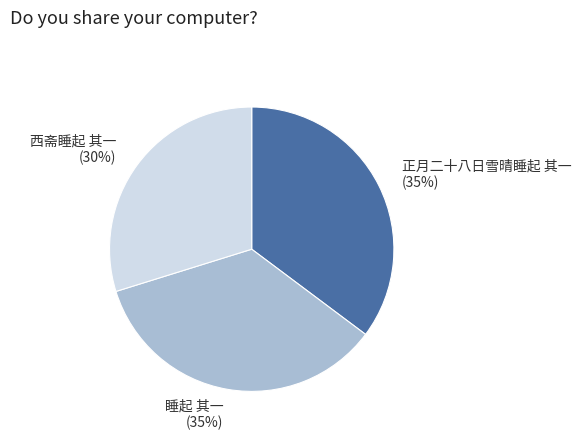

Which slice is the smallest?

西斋睡起 其一